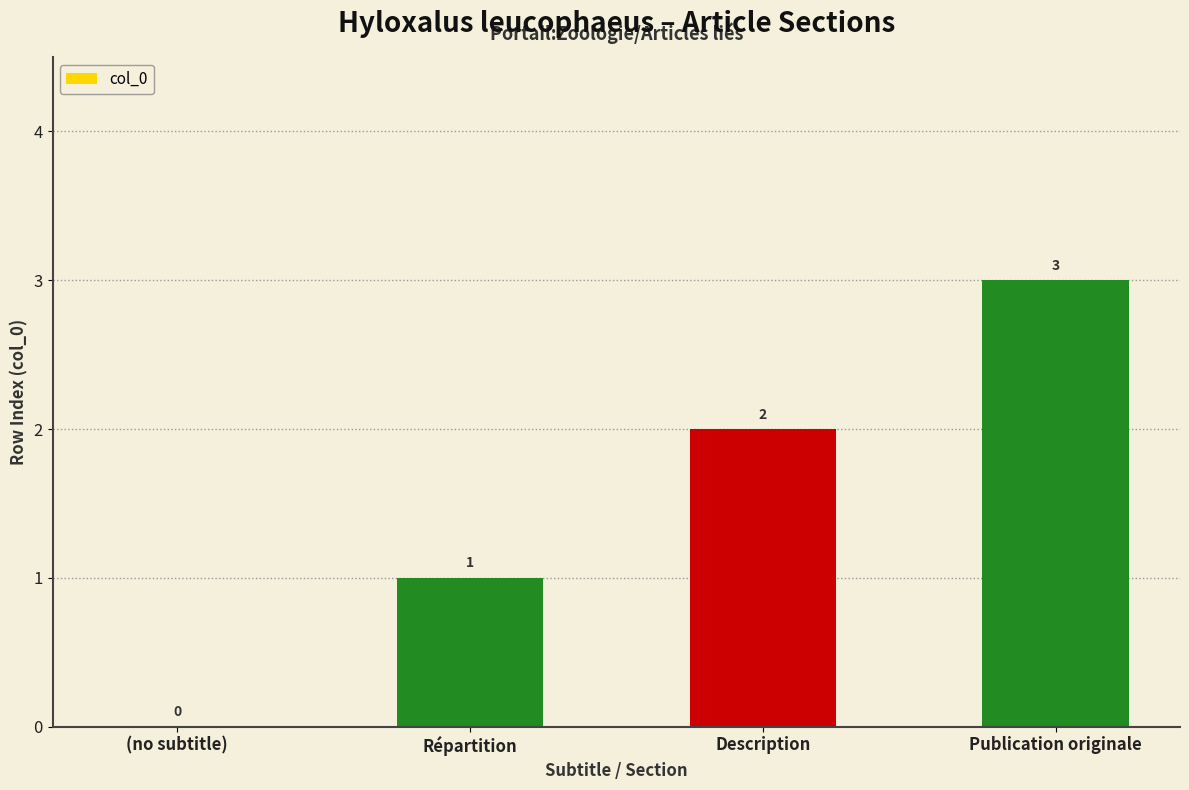

Is it true that the value at Publication originale is 1?

False